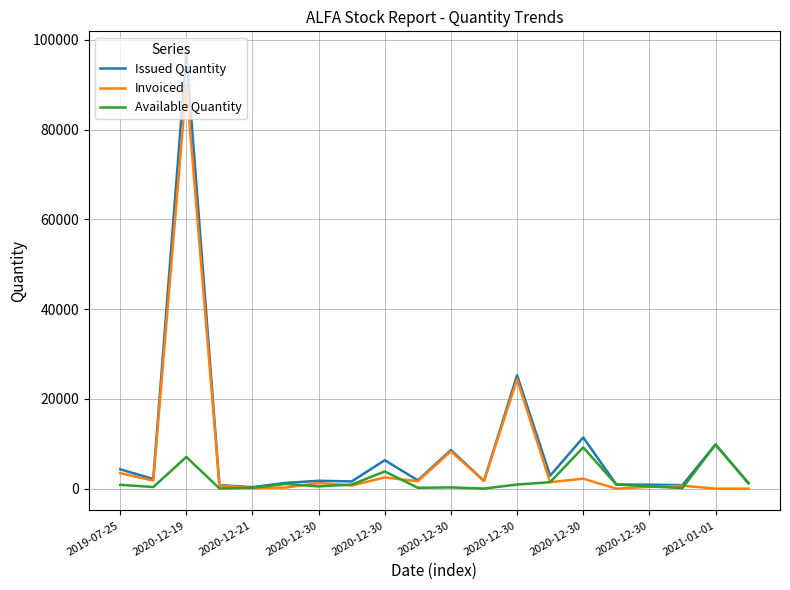

Which series has the largest range (max minus min)?

Issued Quantity